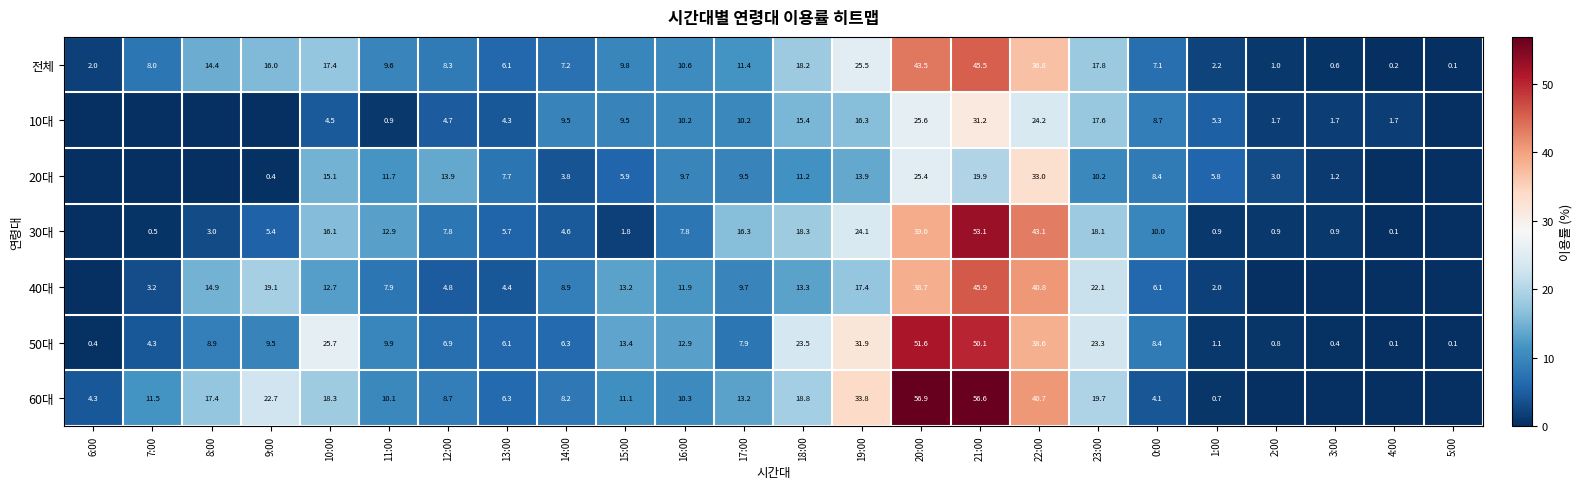

At which label does 전체 first exceed 9?

8:00